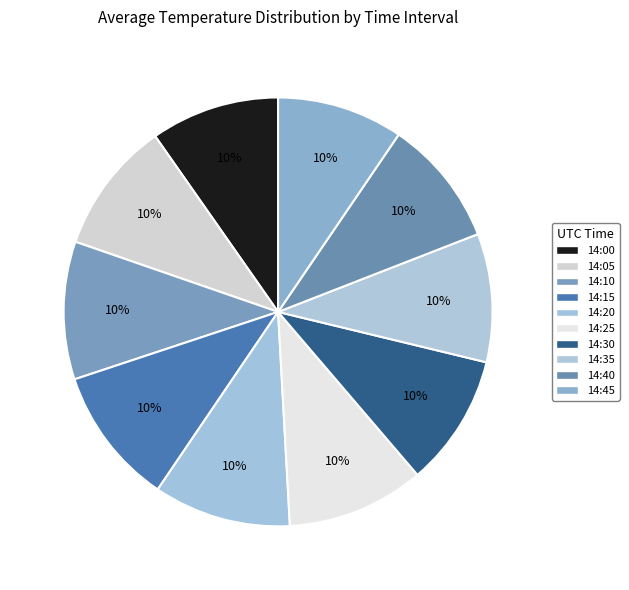

Count the number of slices in the pie.

10